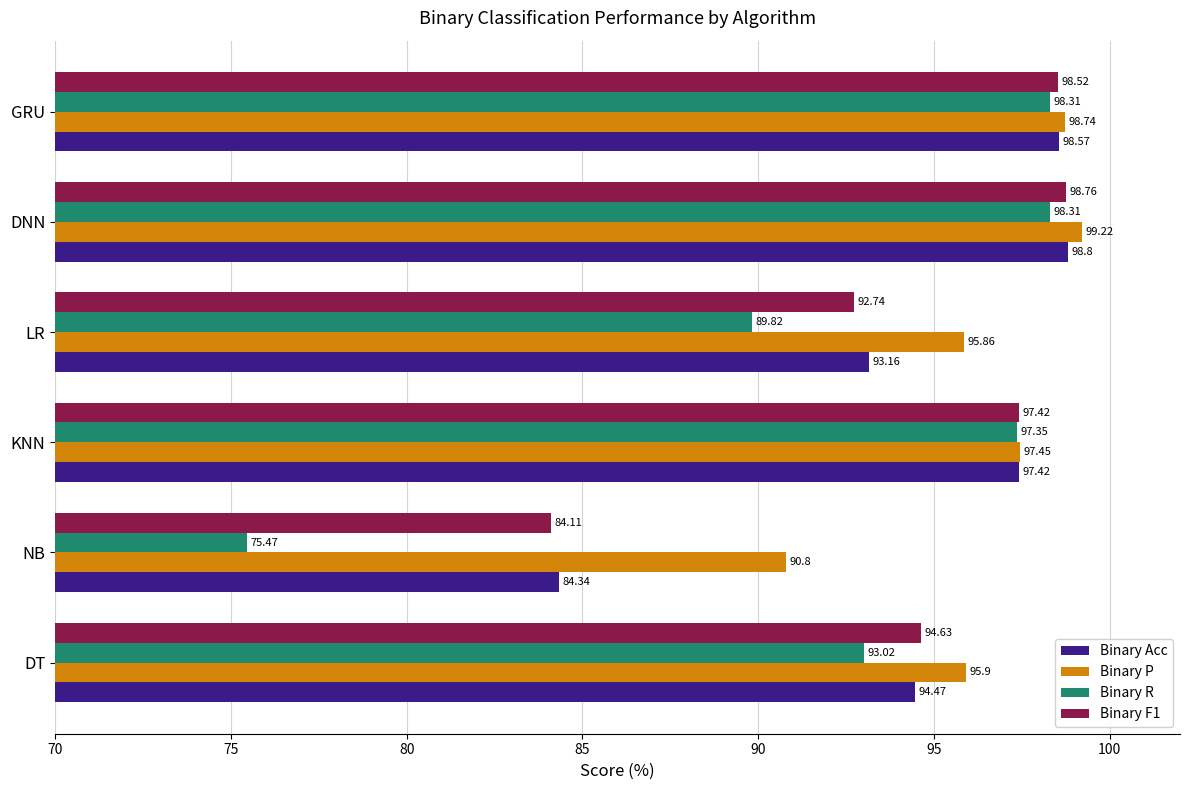

Which series has the largest range (max minus min)?

Binary R